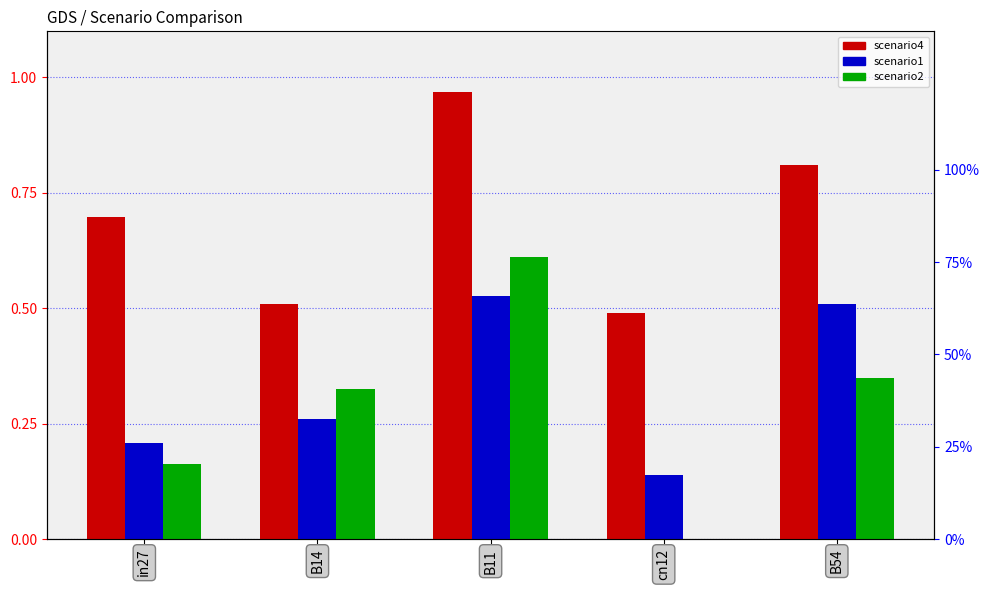

What is the difference between the second highest and second lowest values in the job539_scenario2_1087 series?

0.2